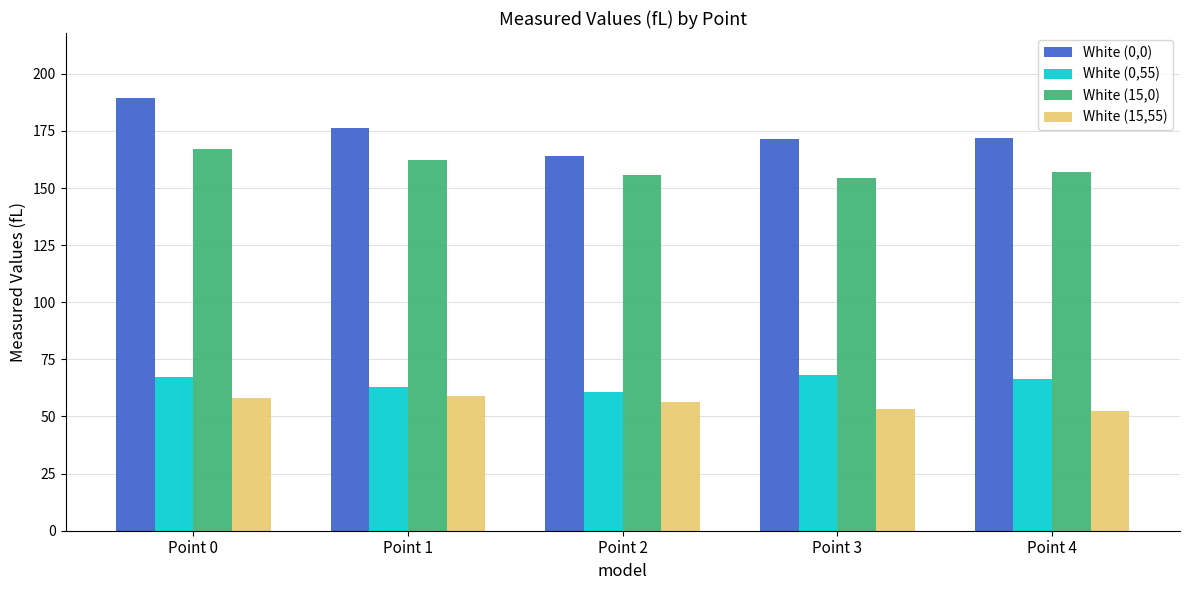

What is the minimum value for White (0,55)?

60.6